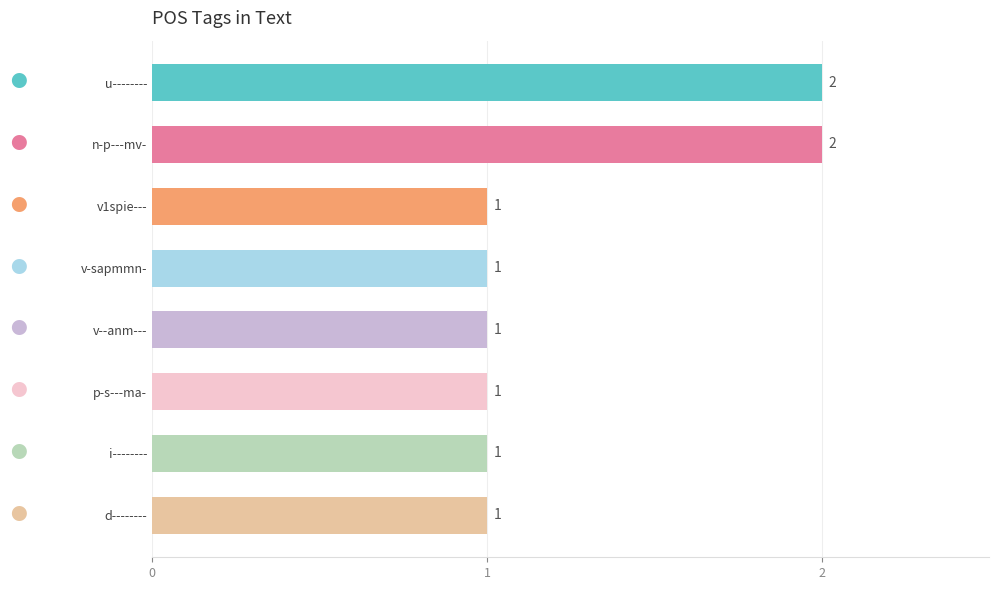

Does the chart contain stacked bars?

No